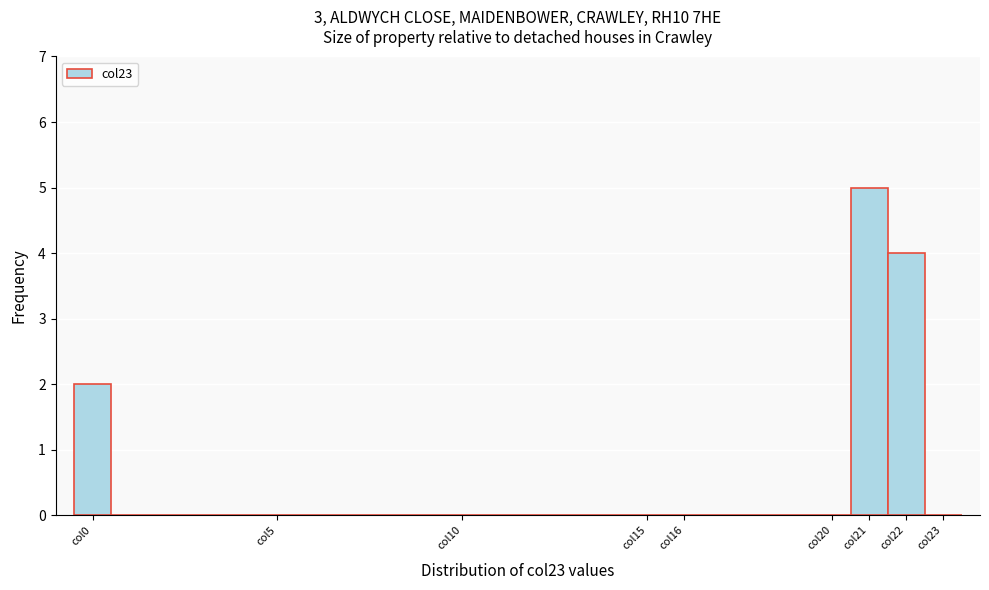

How tall is the bar that spans 21.5 to 22.5 on the x-axis? The values are not printed on the chart, so give them approximately, as read against the axis.

4